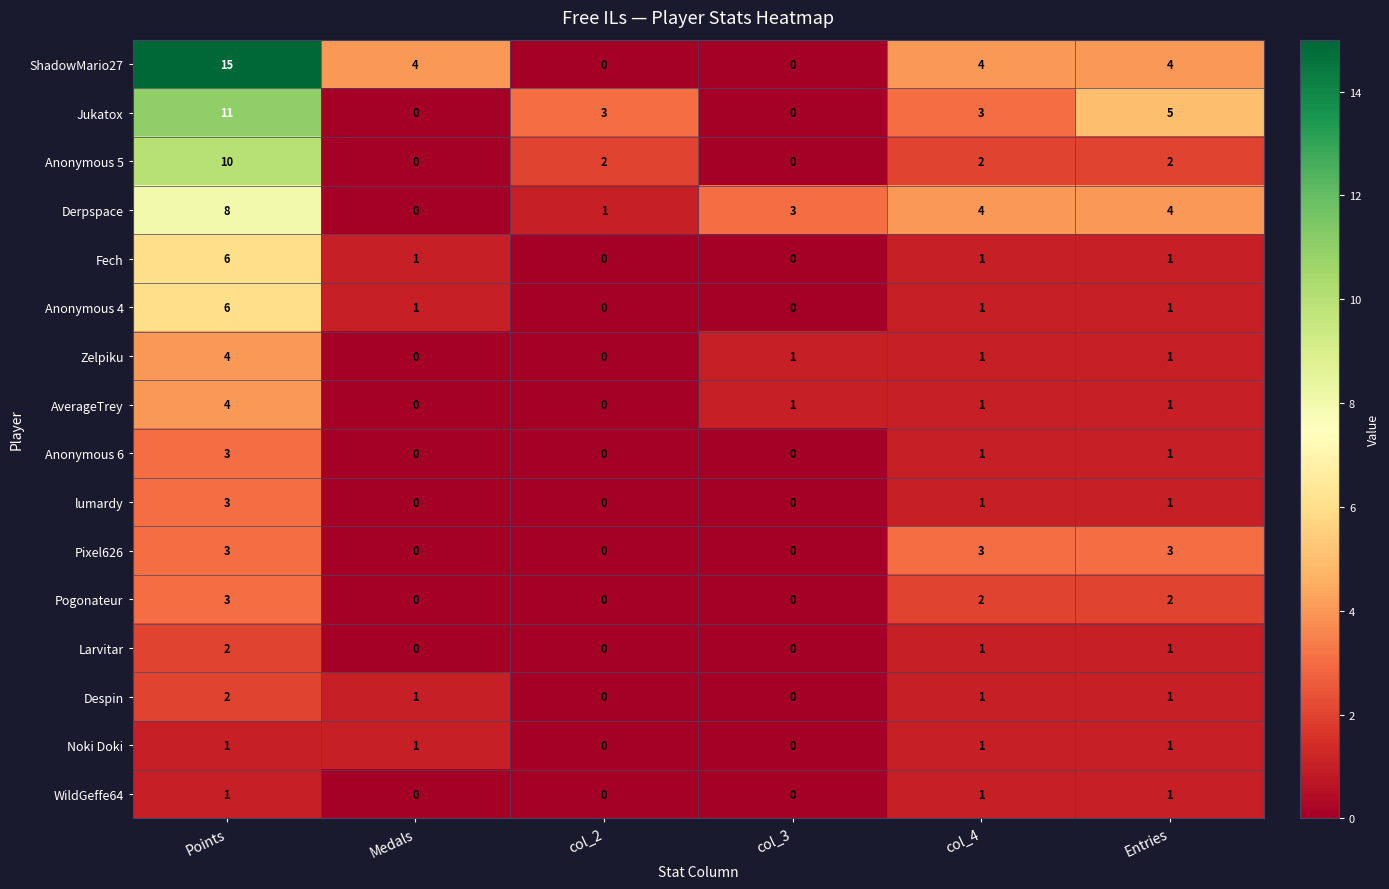

At which label does Anonymous 6 first exceed 1?

Points